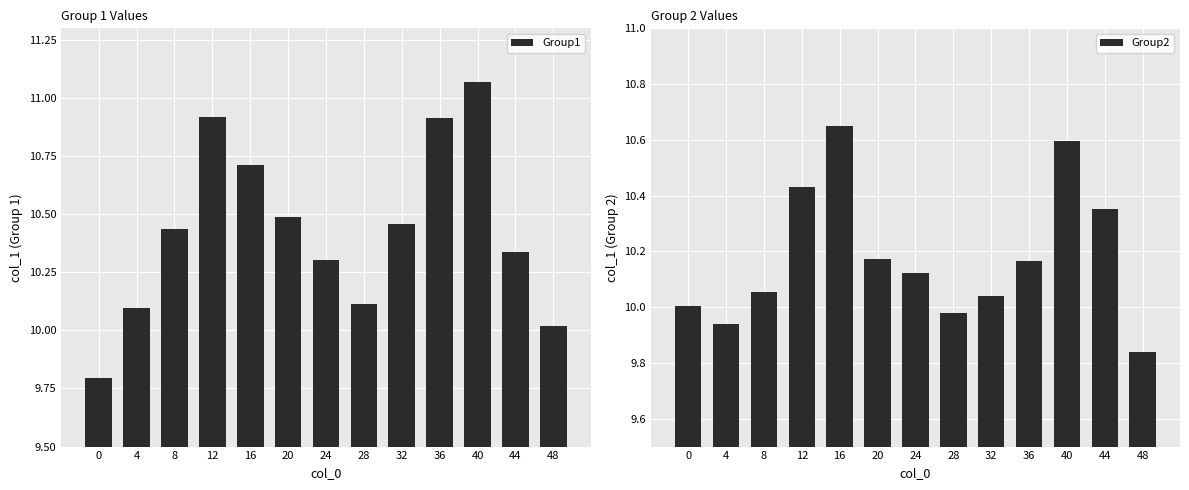

Reading right to left, extract all data points from this chart.

Group1: 48=10.0	44=10.3	40=11.1	36=10.9	32=10.5	28=10.1	24=10.3	20=10.5	16=10.7	12=10.9	8=10.4	4=10.1	0=9.8
Group2: 48=9.8	44=10.4	40=10.6	36=10.2	32=10.0	28=10.0	24=10.1	20=10.2	16=10.6	12=10.4	8=10.1	4=9.9	0=10.0